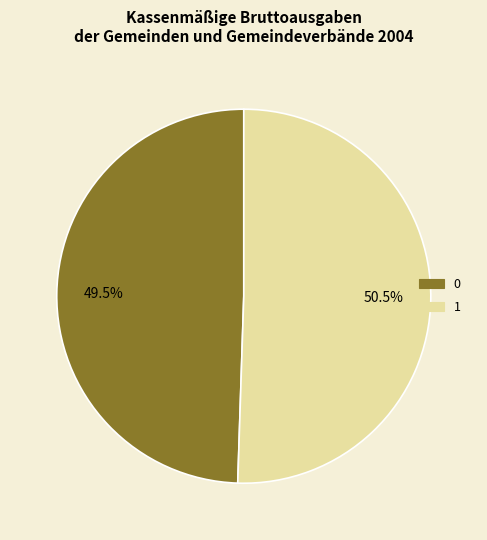

Combined, what portion of the pie is 0 and 1?

100.0%